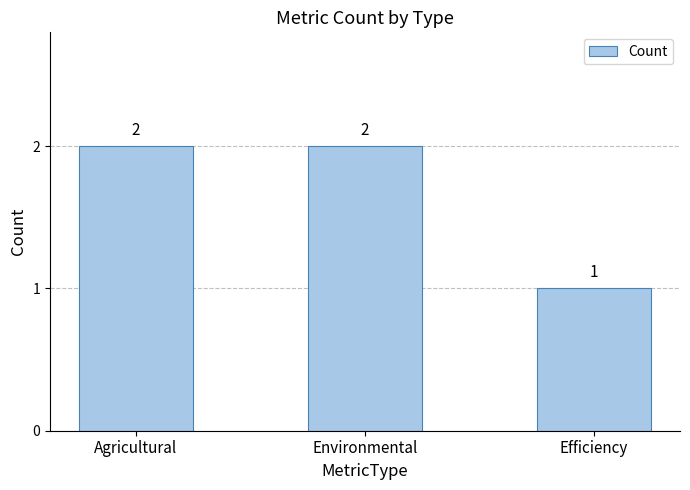

Count the values in the range 1 to 2.

3